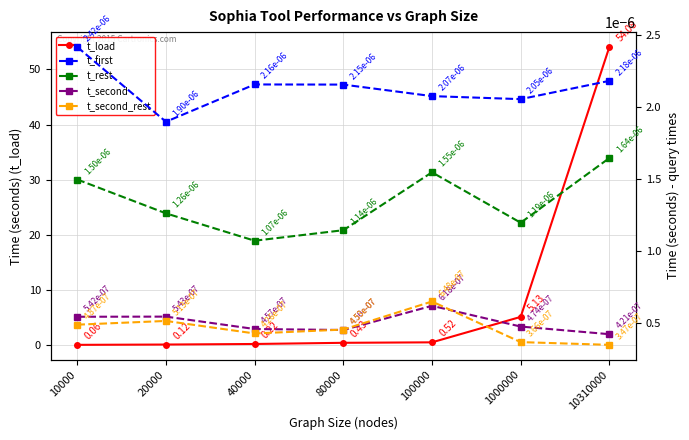

The t_second_rest series shows 0.0 at 100000. True or false?

False